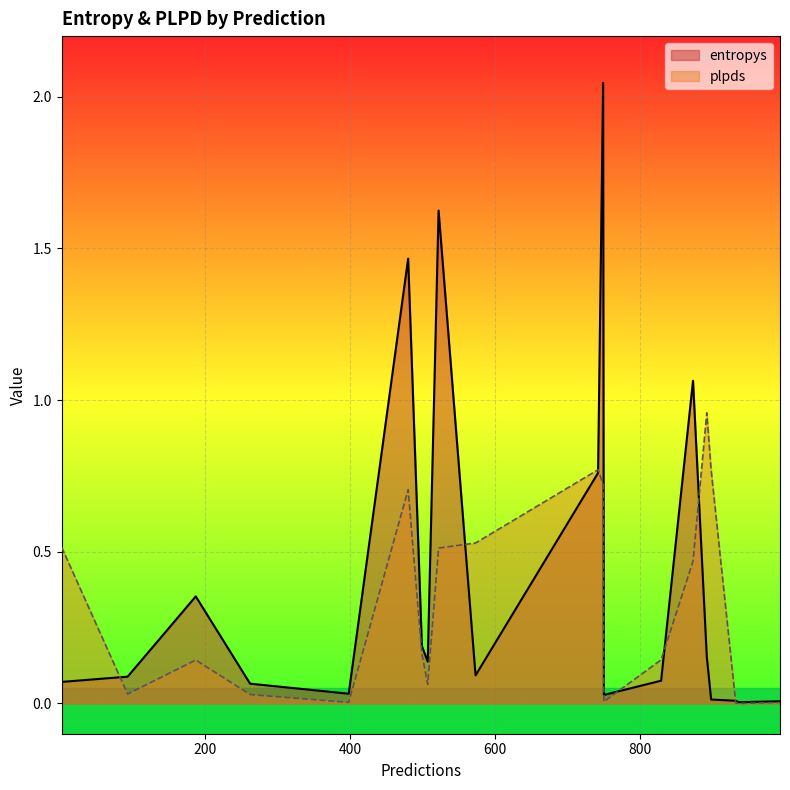

Which series has the widest spread of values?

entropys